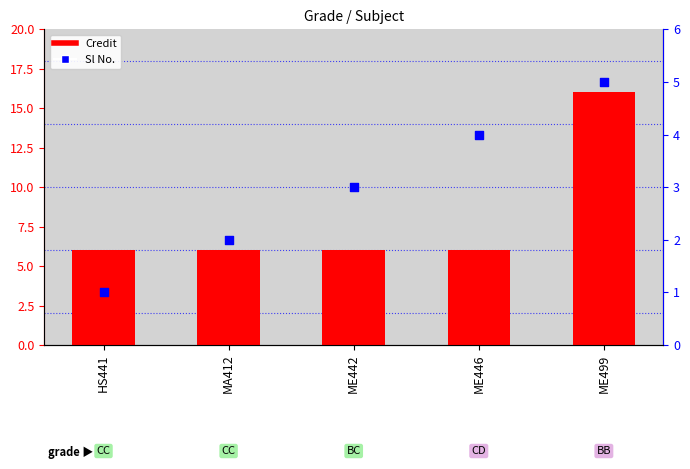

What are all the series names shown in the legend?

Credit, Sl No.